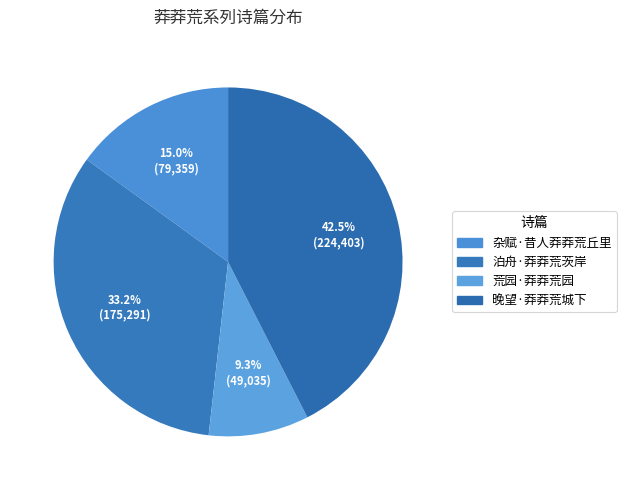

How many slices are in this pie chart?

4